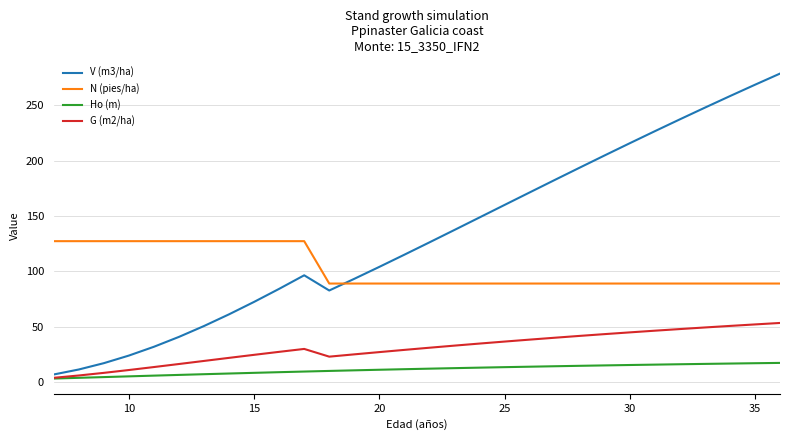

What is the lowest value of the N (pies/ha) series?

89.1